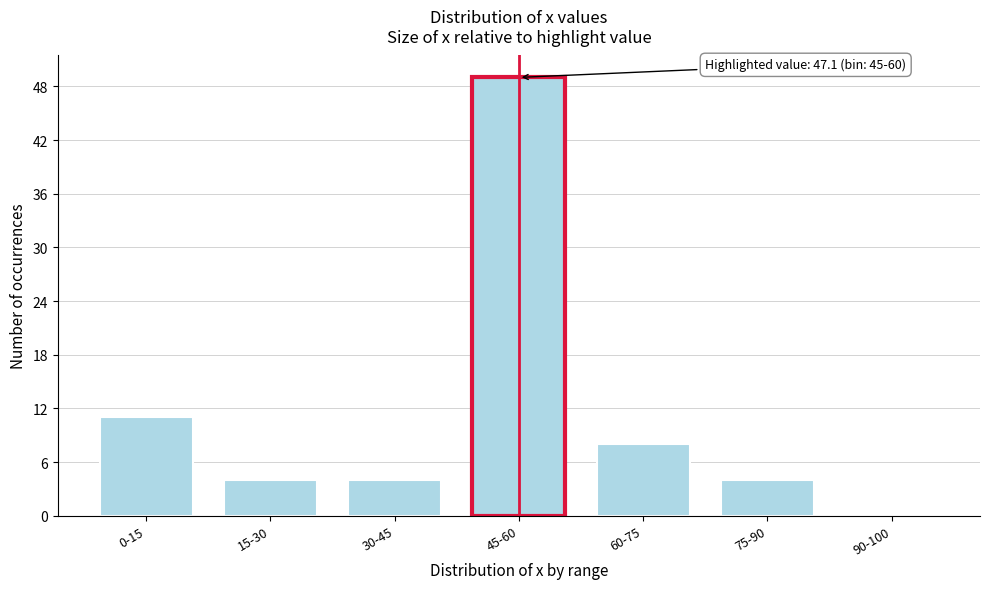

Reading left to right, transcribe all the data shown in this chart.

0-15=11	15-30=4	30-45=4	45-60=49	60-75=8	75-90=4	90-100=0